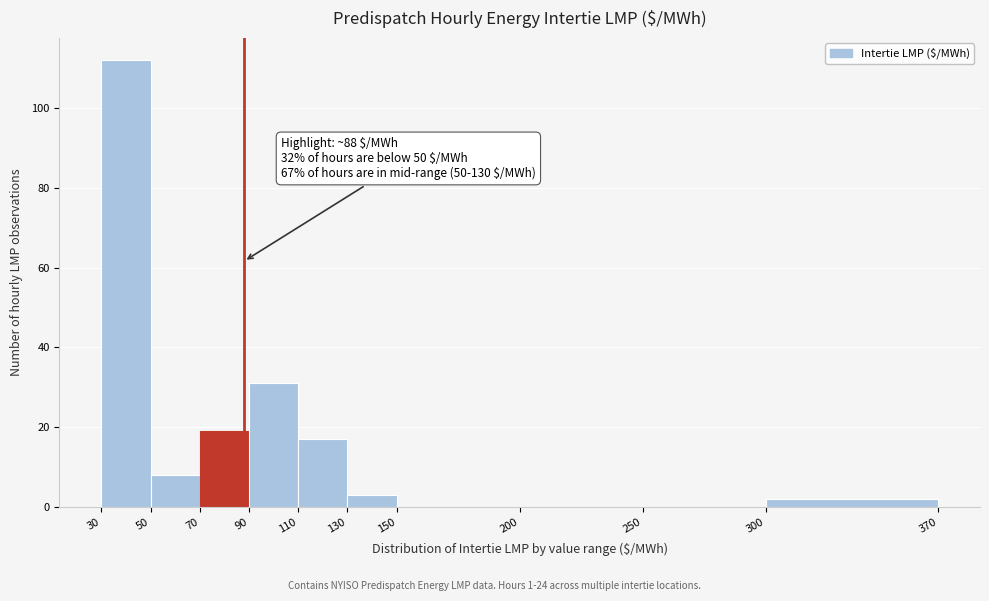

Over which range of the x-axis is the bar tallest?

30 to 50